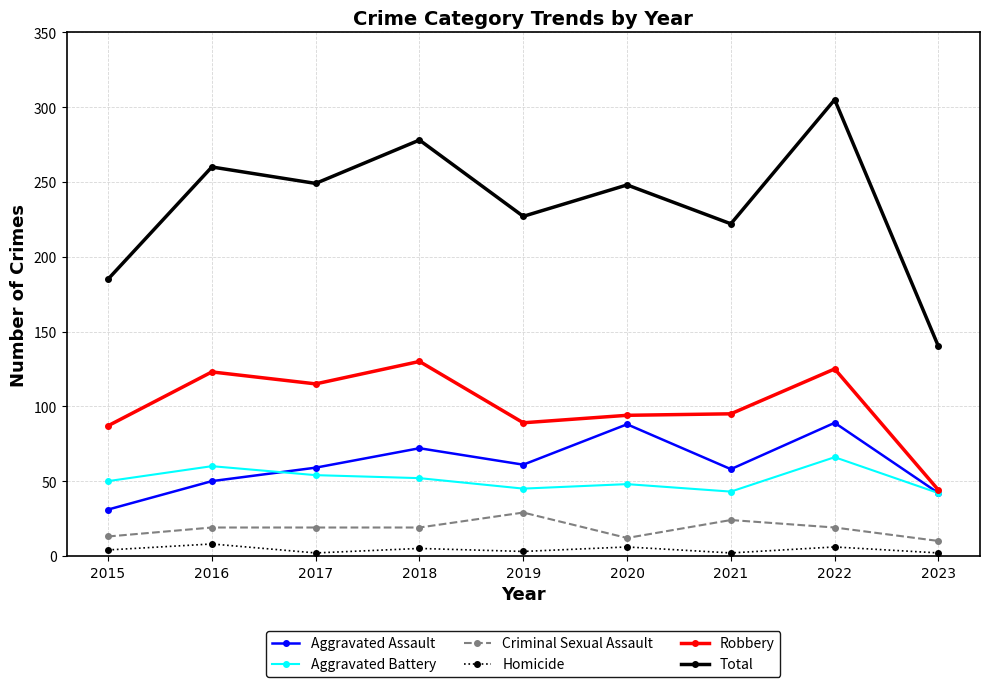

What is the sum of the Aggravated Assault values at 2022 and 2015?

120